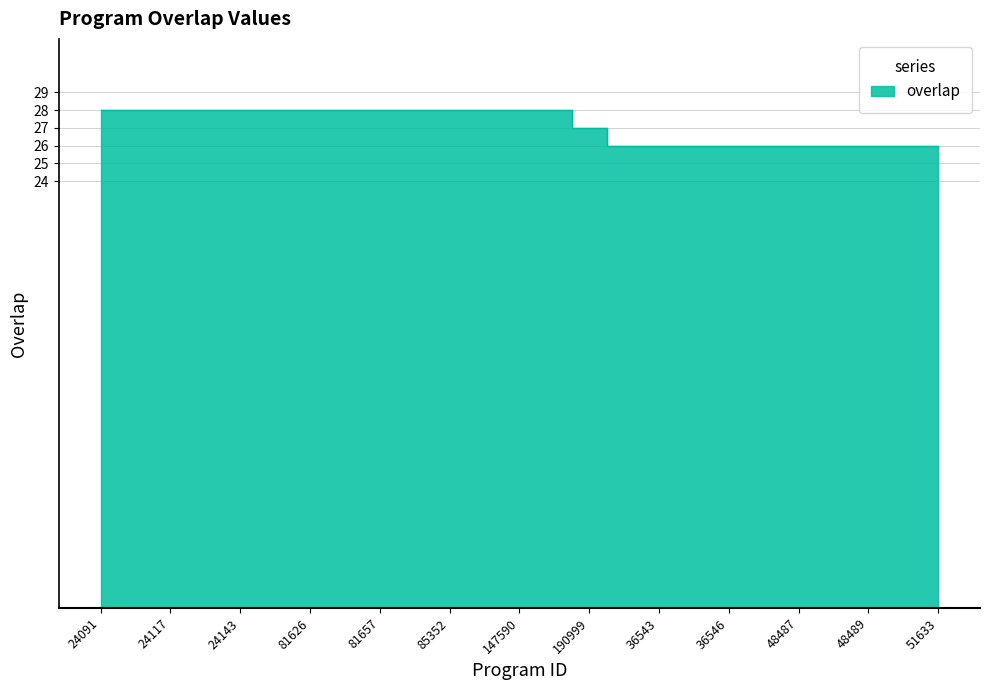

Is it true that the value at 51633 is 11?

False